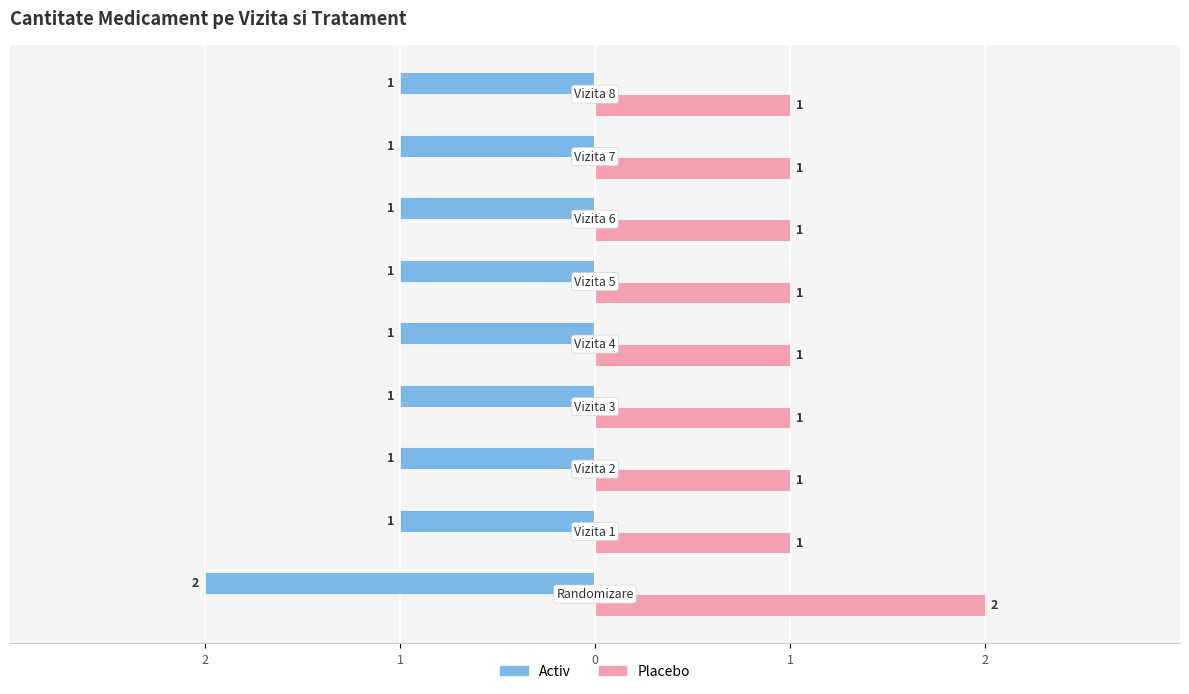

What are all the series names shown in the legend?

Activ, Placebo